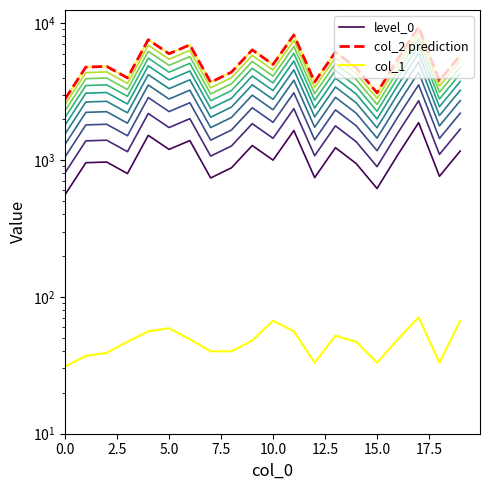

At which label is level_0 closest to 1217?

13